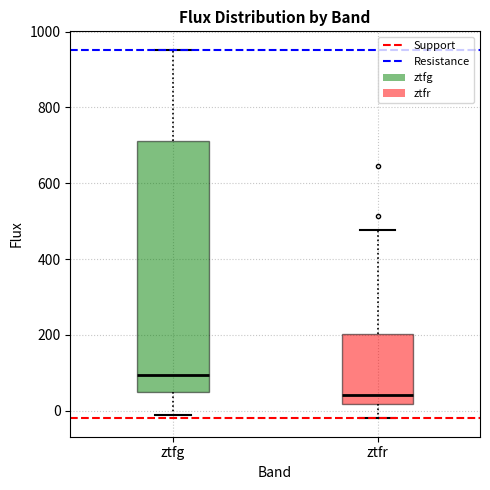

Reading left to right, transcribe this box plot: for each box, give where its median line is, the range the box spans, and where its two whiskers end, as read against the y-axis. The values are not printed on the chart, so give them approximately, as read against the axis.

ztfg: median 100, box 60 to 720, whiskers -20 to 960
ztfr: median 40, box 20 to 200, whiskers -20 to 480